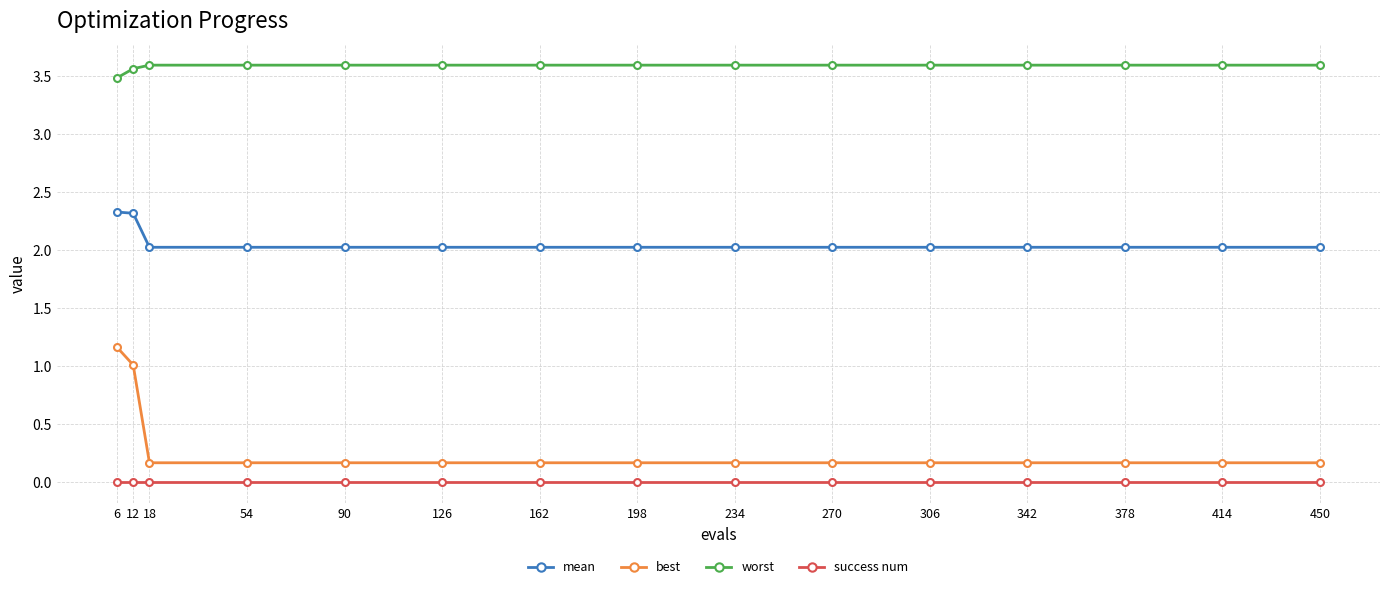

Rank the series at 378 from highest to lowest value.

worst, mean, best, success num